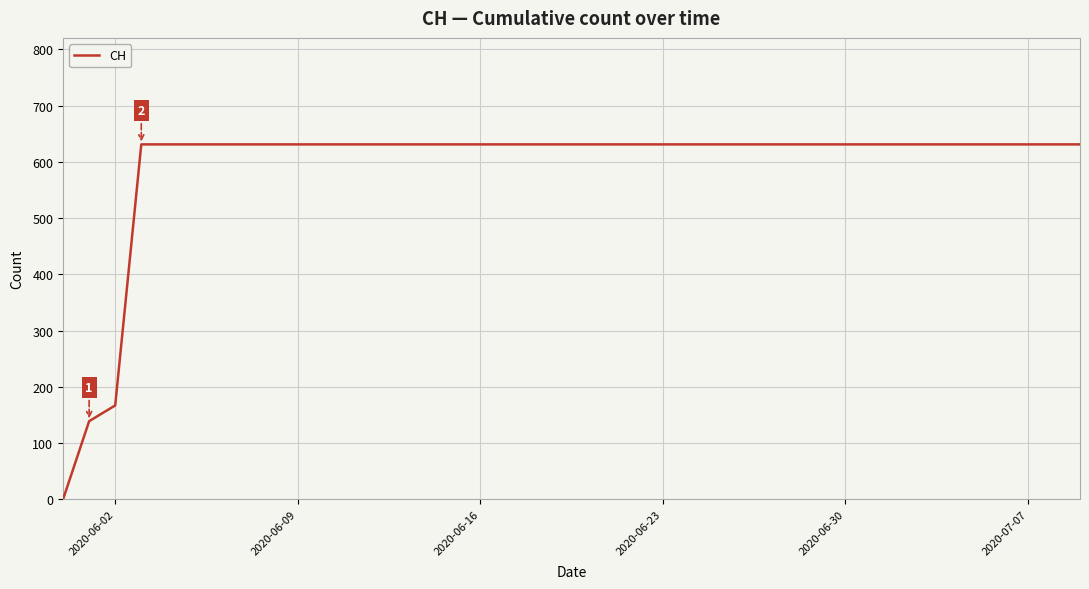

What is the maximum value shown in the chart?

631